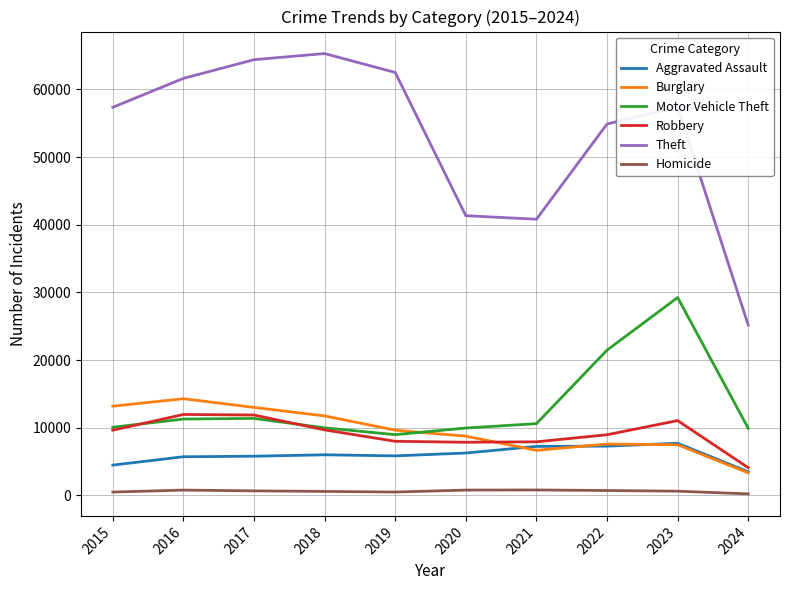

At which category is the sum across all series the highest?

2023